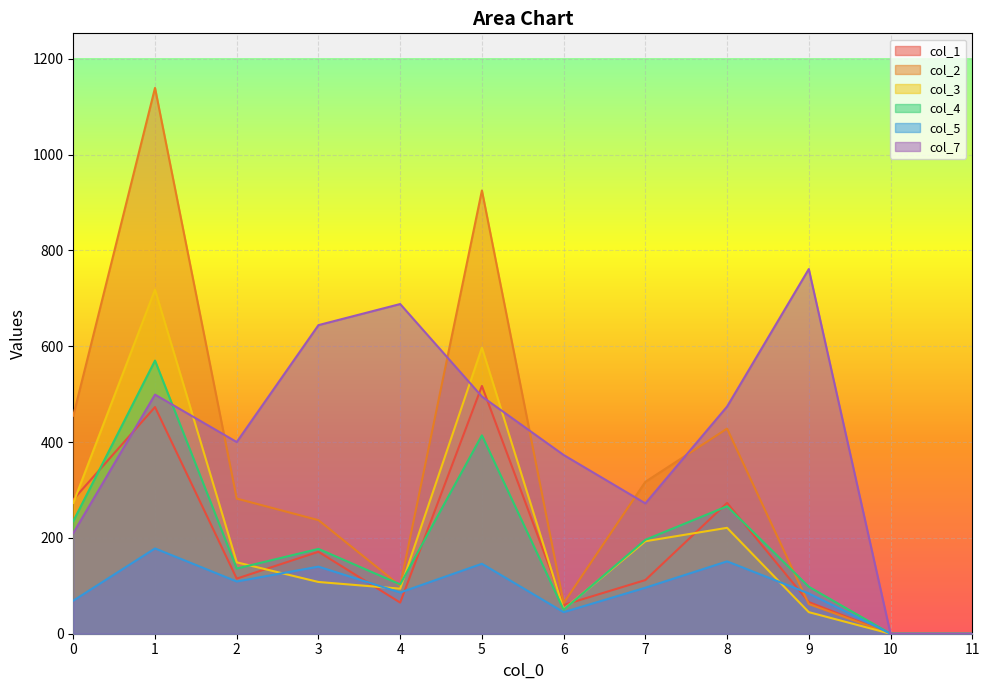

Is the value of col_4 at 2 greater than the value of col_3 at 7?

No